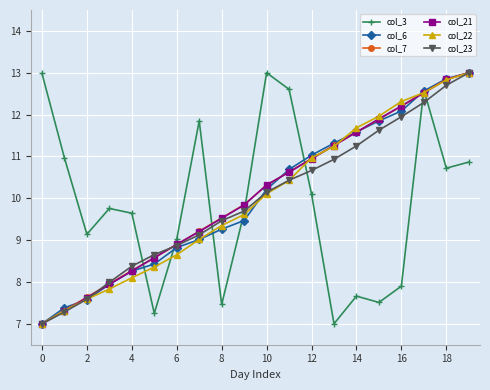

What is the minimum value shown in the chart?

7.0